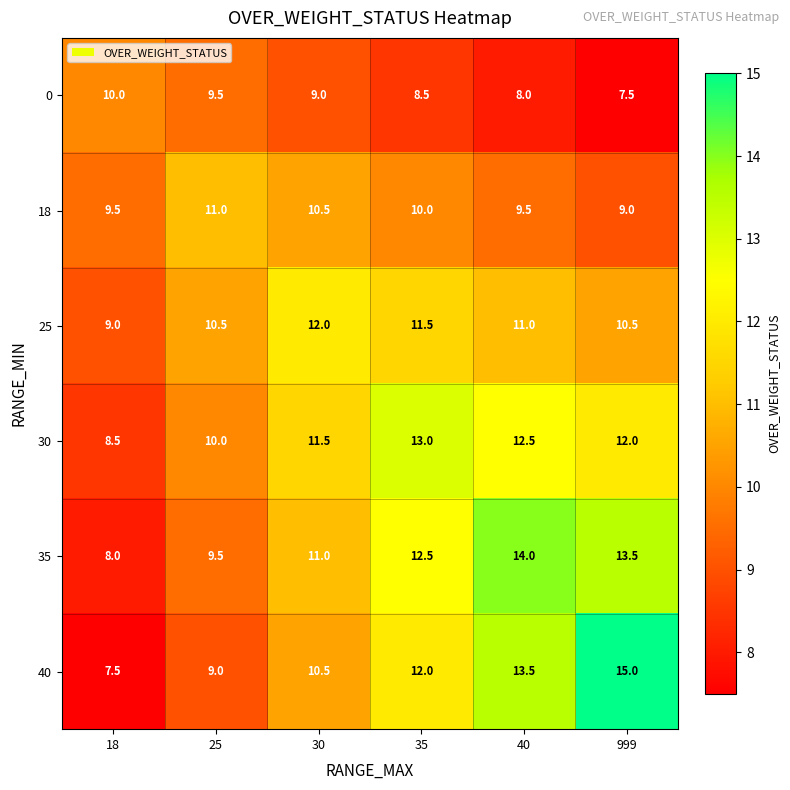

What is the sum of the 18 values at 30 and 40?

20.0